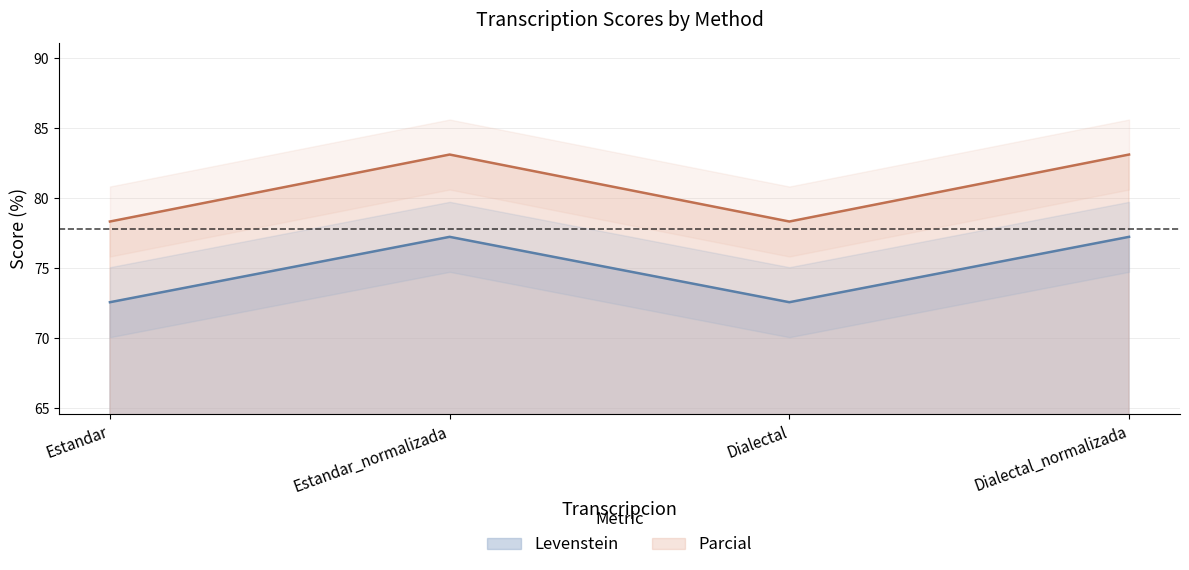

Where is the first local minimum for Levenstein?

Dialectal